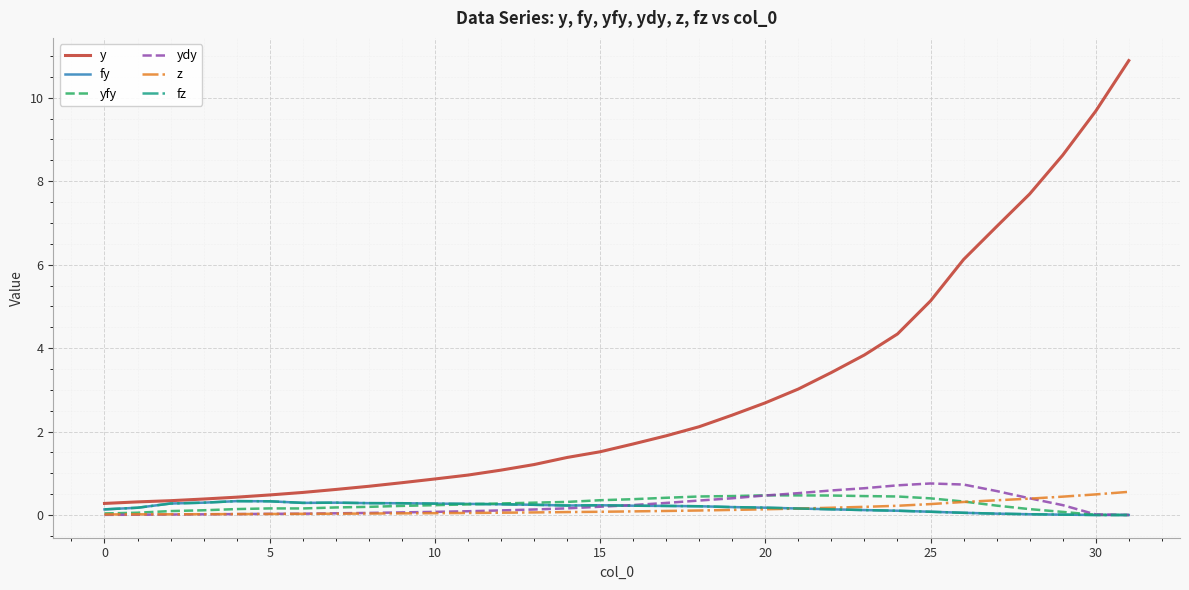

Does the chart display data point markers on the line(s)?

No